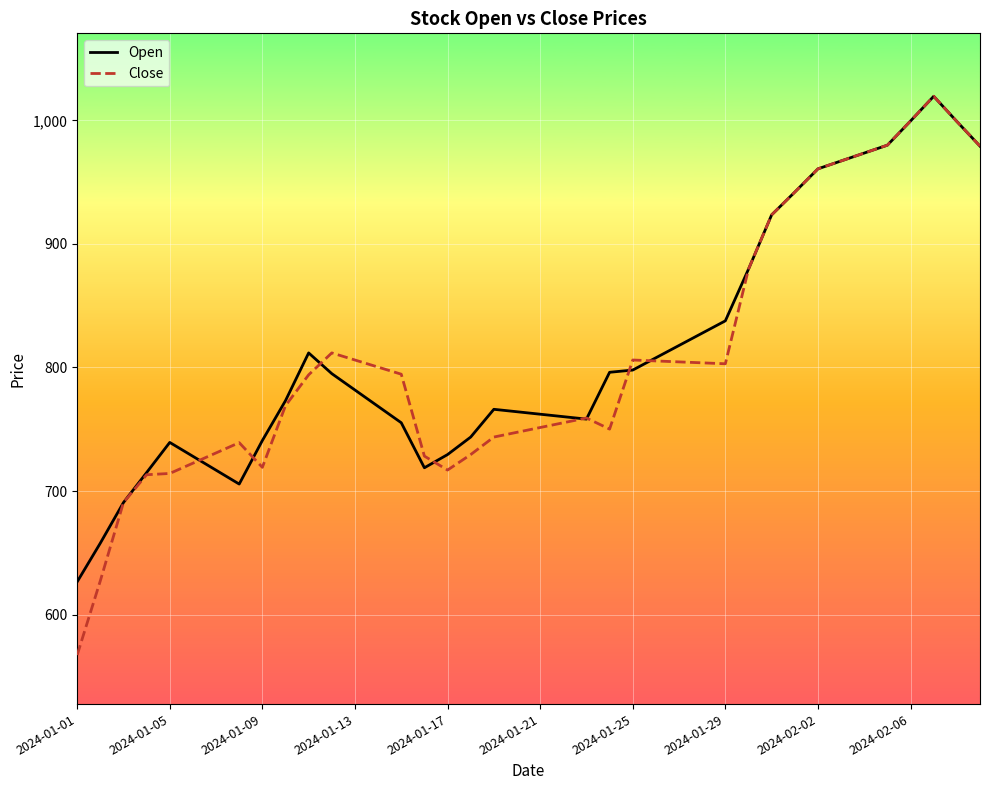

What are all the series names shown in the legend?

Open, Close